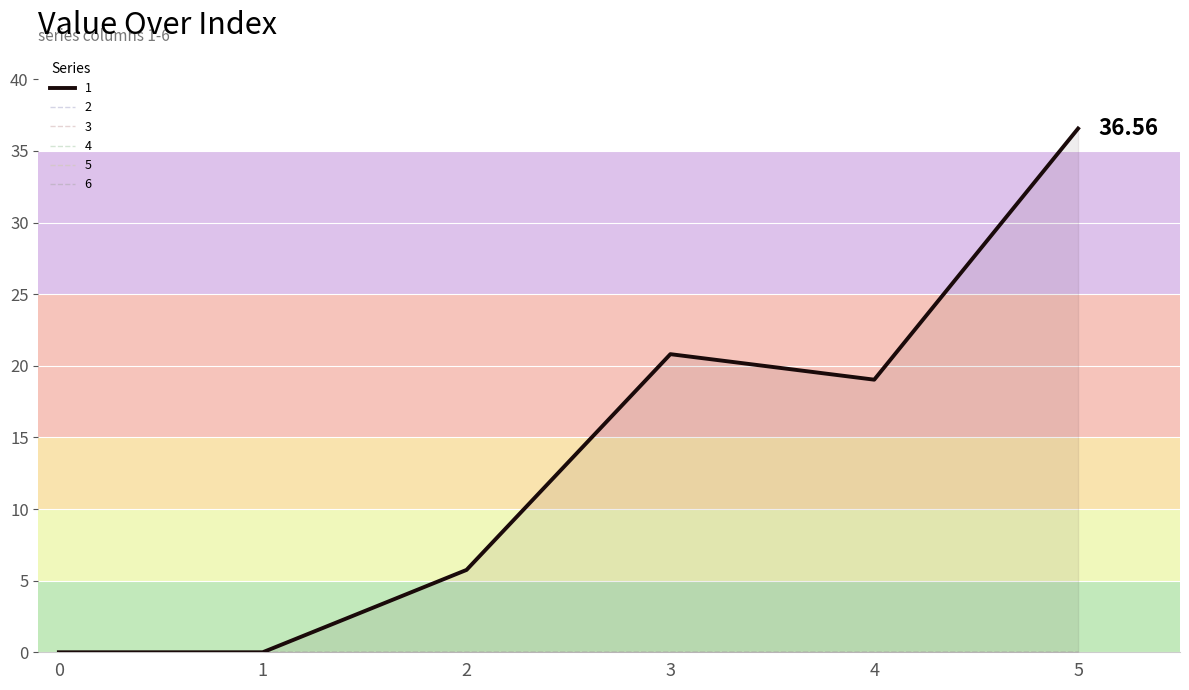

True or false: 2 and 5 intersect in this chart.

False